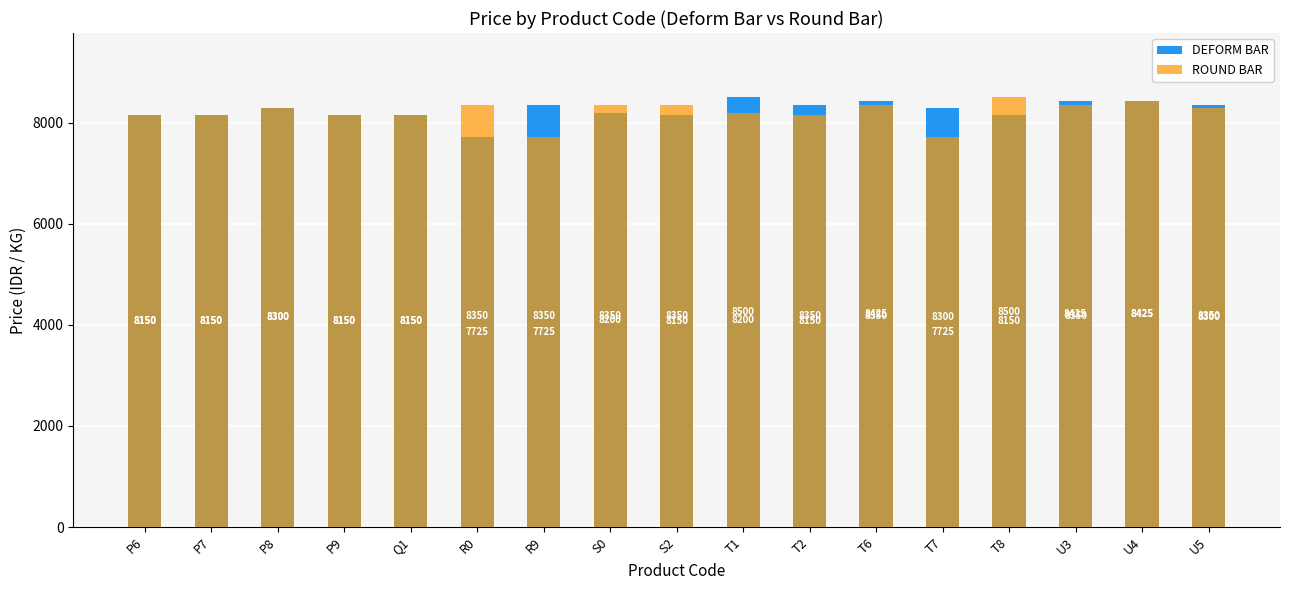

List the series in order of their overall mean, lowest first.

ROUND BAR, DEFORM BAR